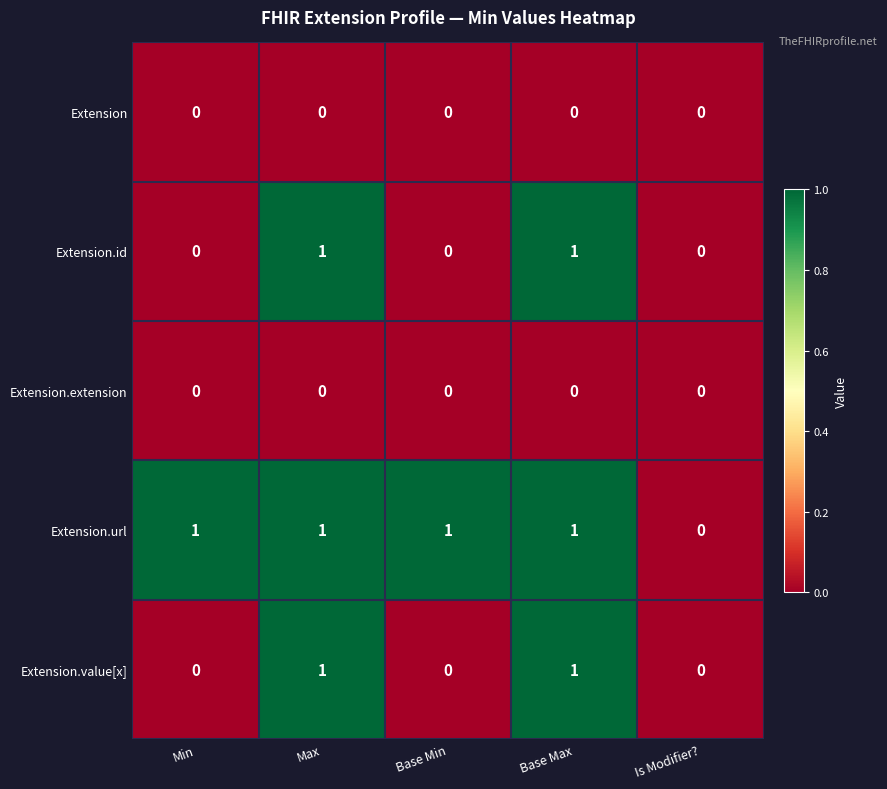

Reading left to right, extract all data points from this chart.

Extension: Min=0	Max=0	Base Min=0	Base Max=0	Is Modifier?=0
Extension.id: Min=0	Max=1	Base Min=0	Base Max=1	Is Modifier?=0
Extension.extension: Min=0	Max=0	Base Min=0	Base Max=0	Is Modifier?=0
Extension.url: Min=1	Max=1	Base Min=1	Base Max=1	Is Modifier?=0
Extension.value[x]: Min=0	Max=1	Base Min=0	Base Max=1	Is Modifier?=0